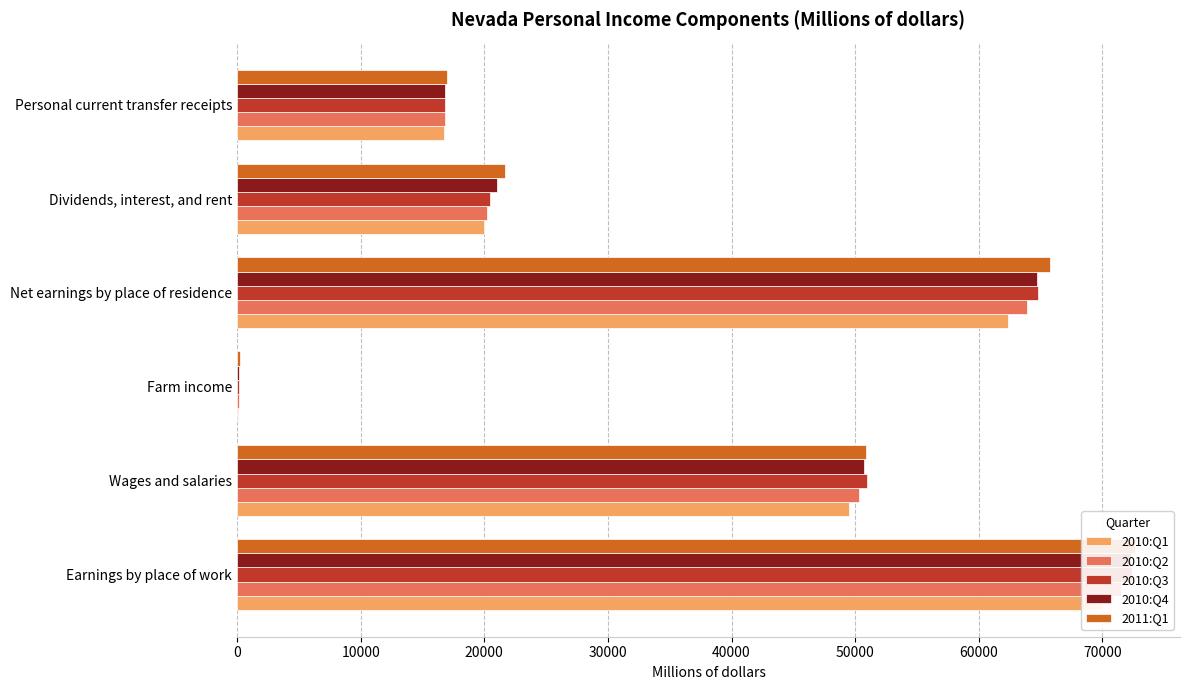

What is the highest value of the 2010:Q1 series?

69882.6